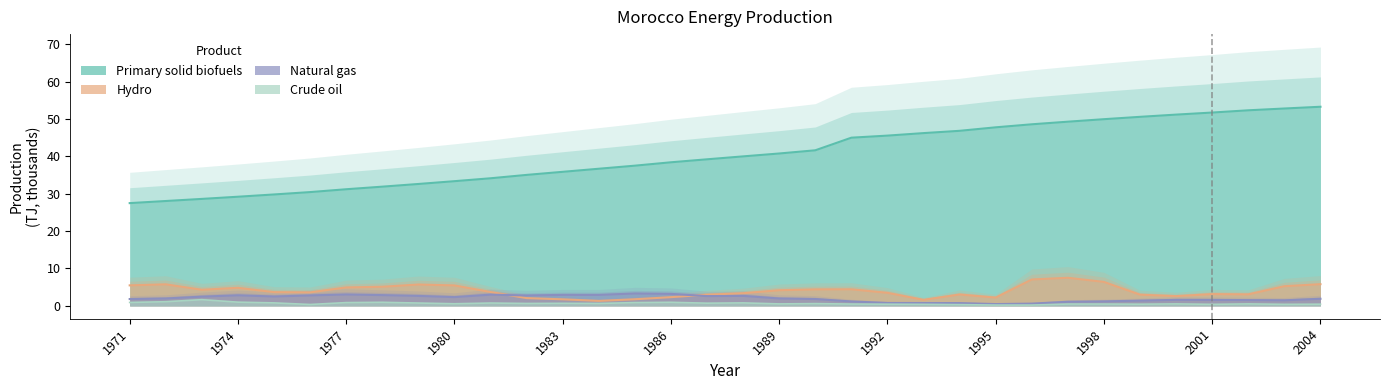

Read the Crude oil value at 20.

0.5